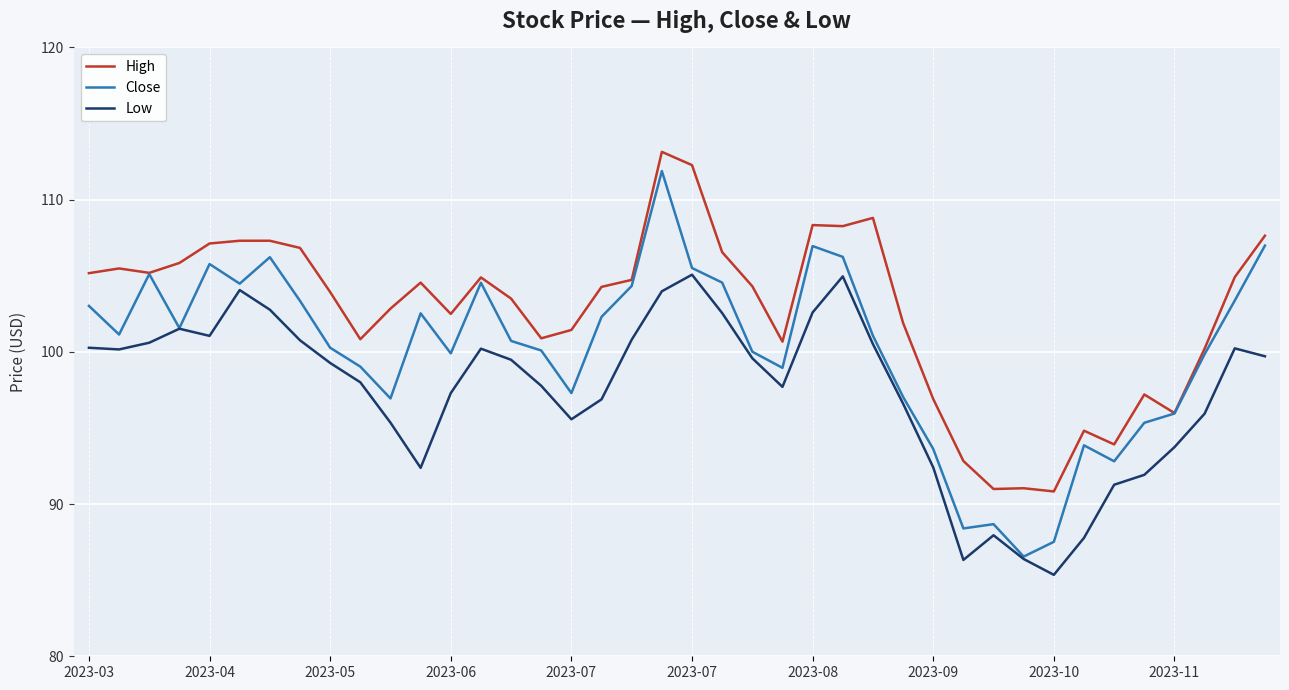

True or false: High and Low cross at least once.

False